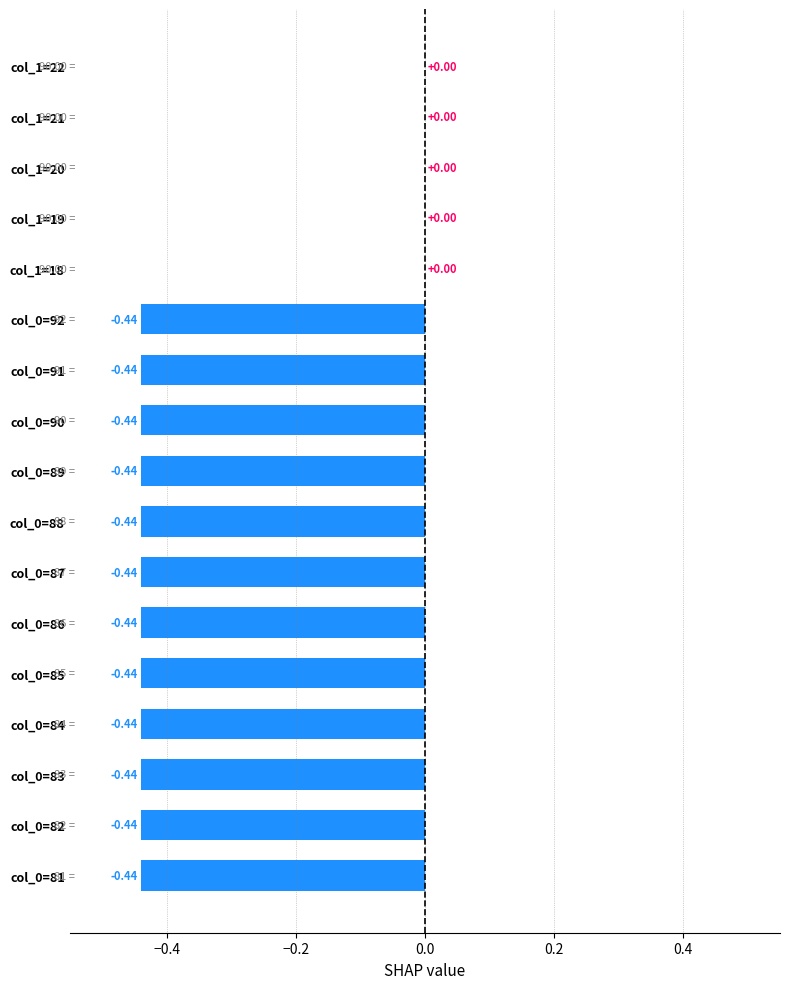

Which has a higher value, col_0=88 or col_1=21?

col_1=21